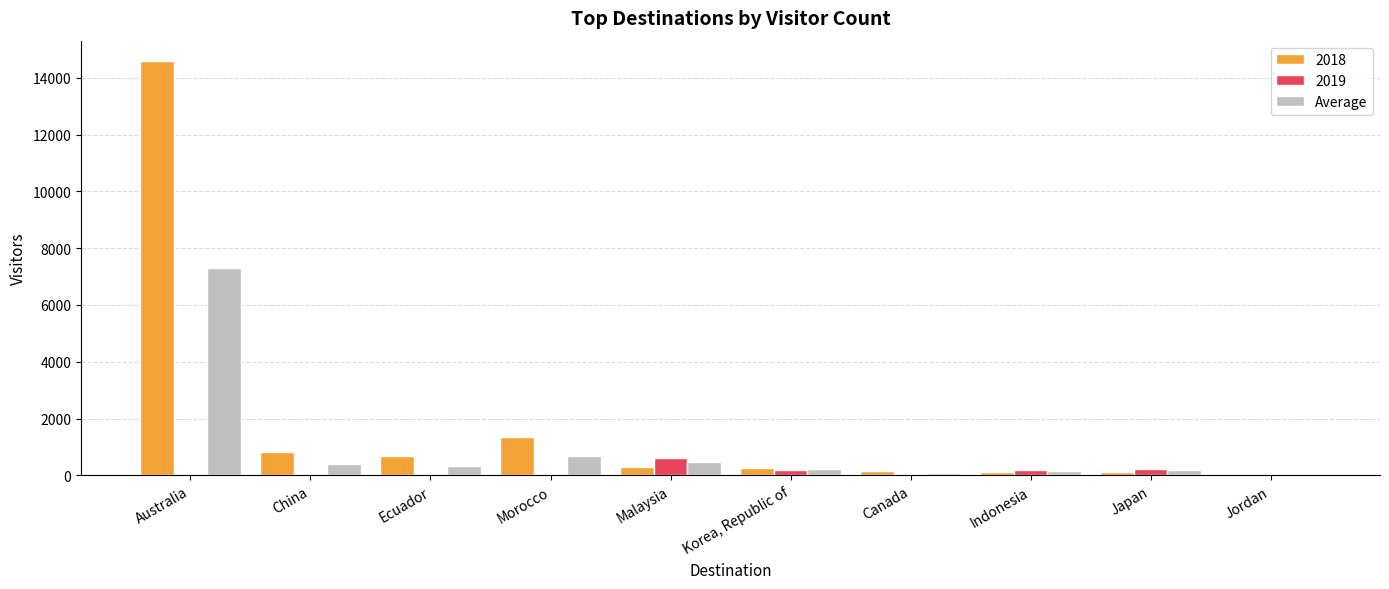

True or false: 2019 has a value of 0.0 at China.

True